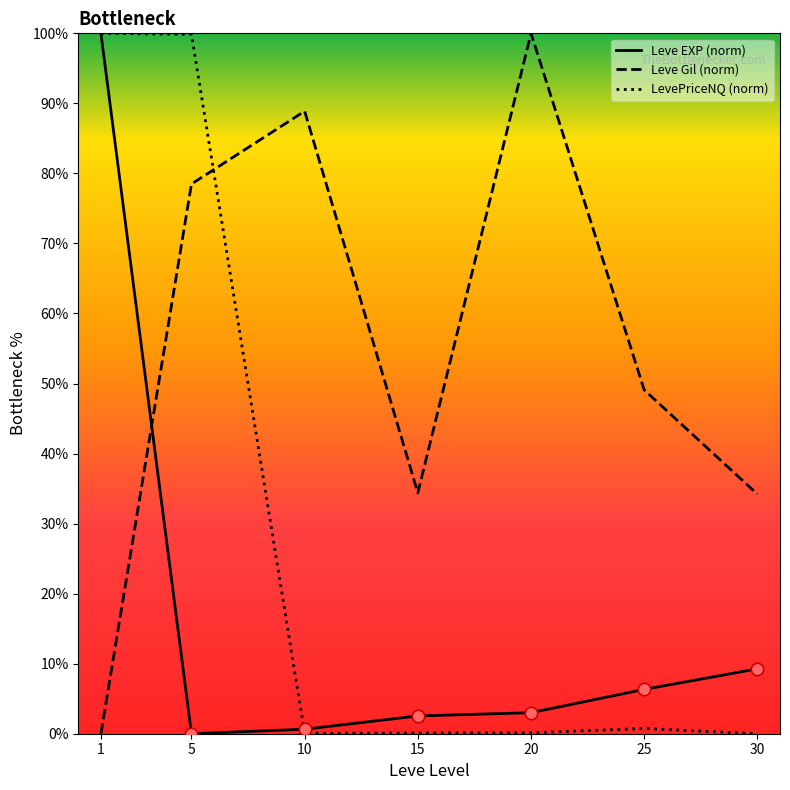

At how many categories does at least one series exceed 46?

5